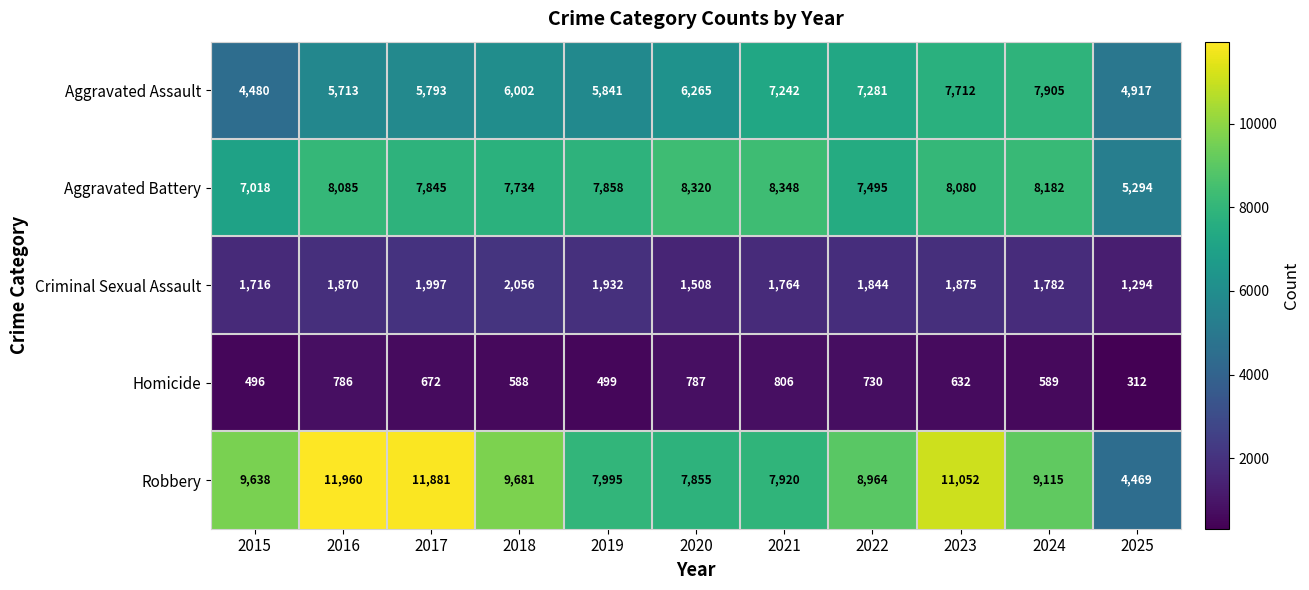

Which category has the lowest value in the Aggravated Battery series?

2025